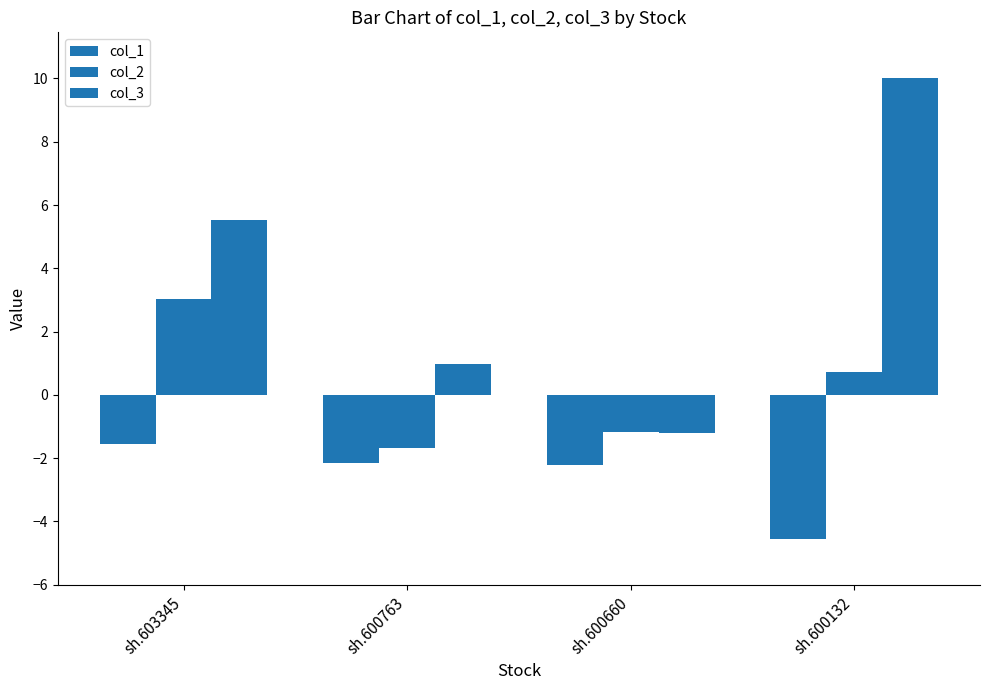

What is the maximum value shown in the chart?

10.0